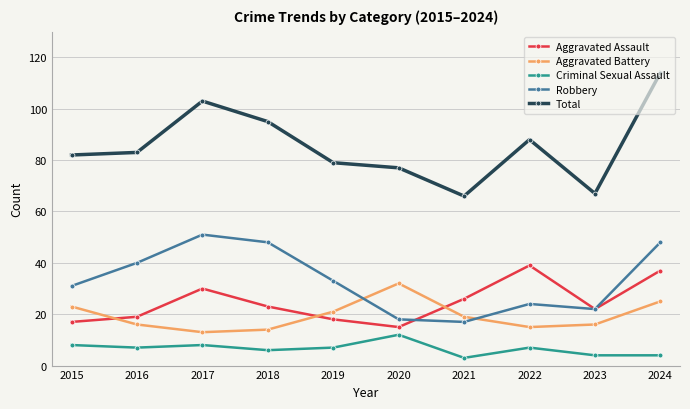

At which category is the sum across all series the highest?

2024